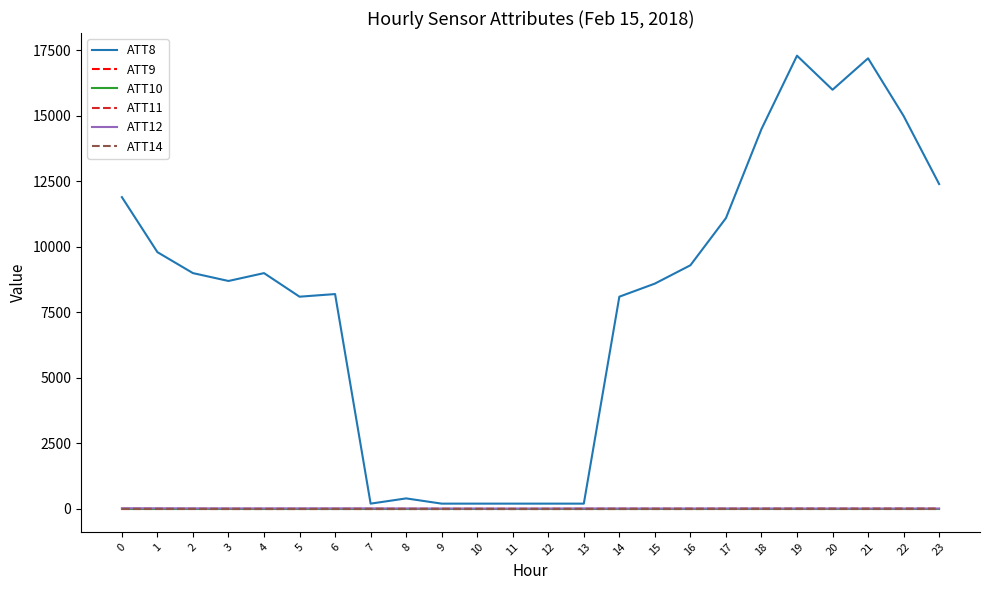

True or false: ATT9 has more than 0 interior local peaks.

False